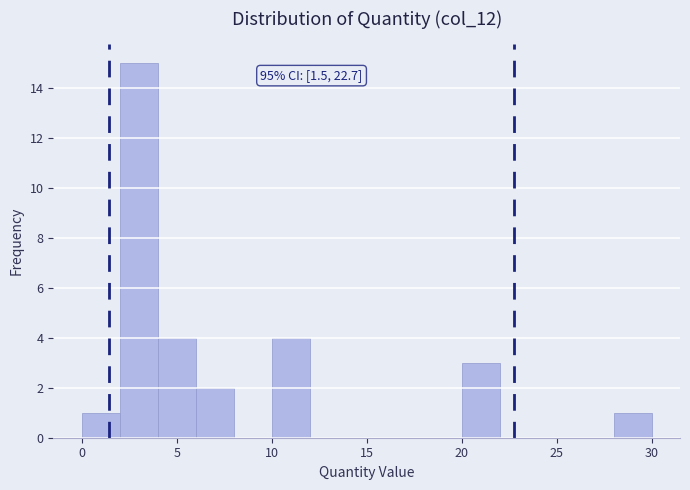

Over which range of the x-axis is the bar tallest?

2 to 4